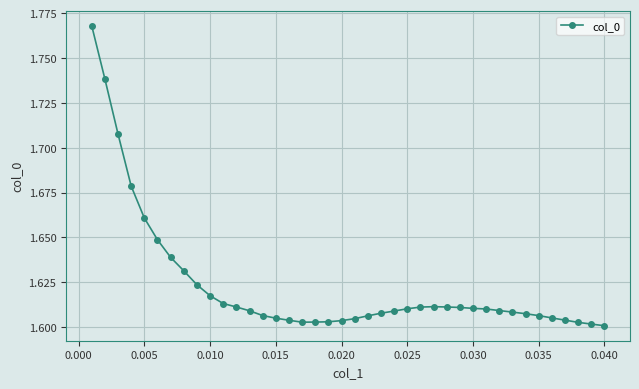

How many values are between 1 and 2?

40